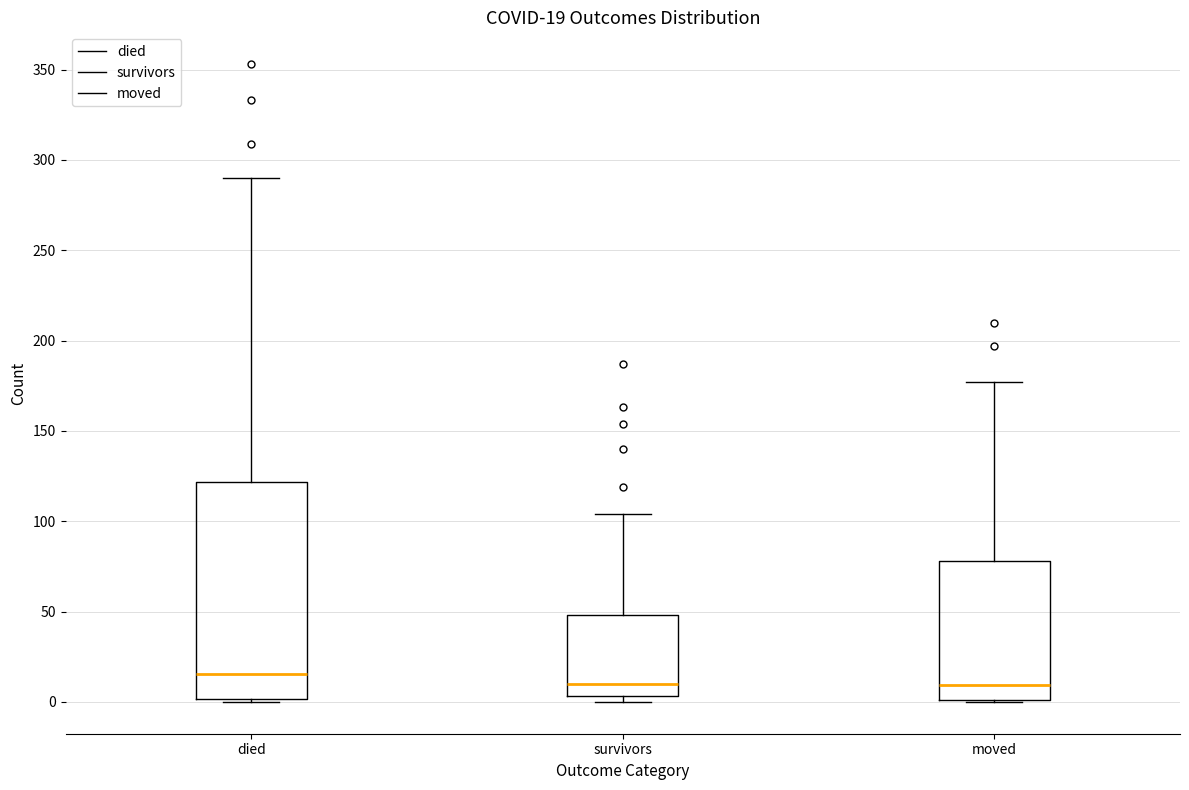

Which box has the highest median line?

died